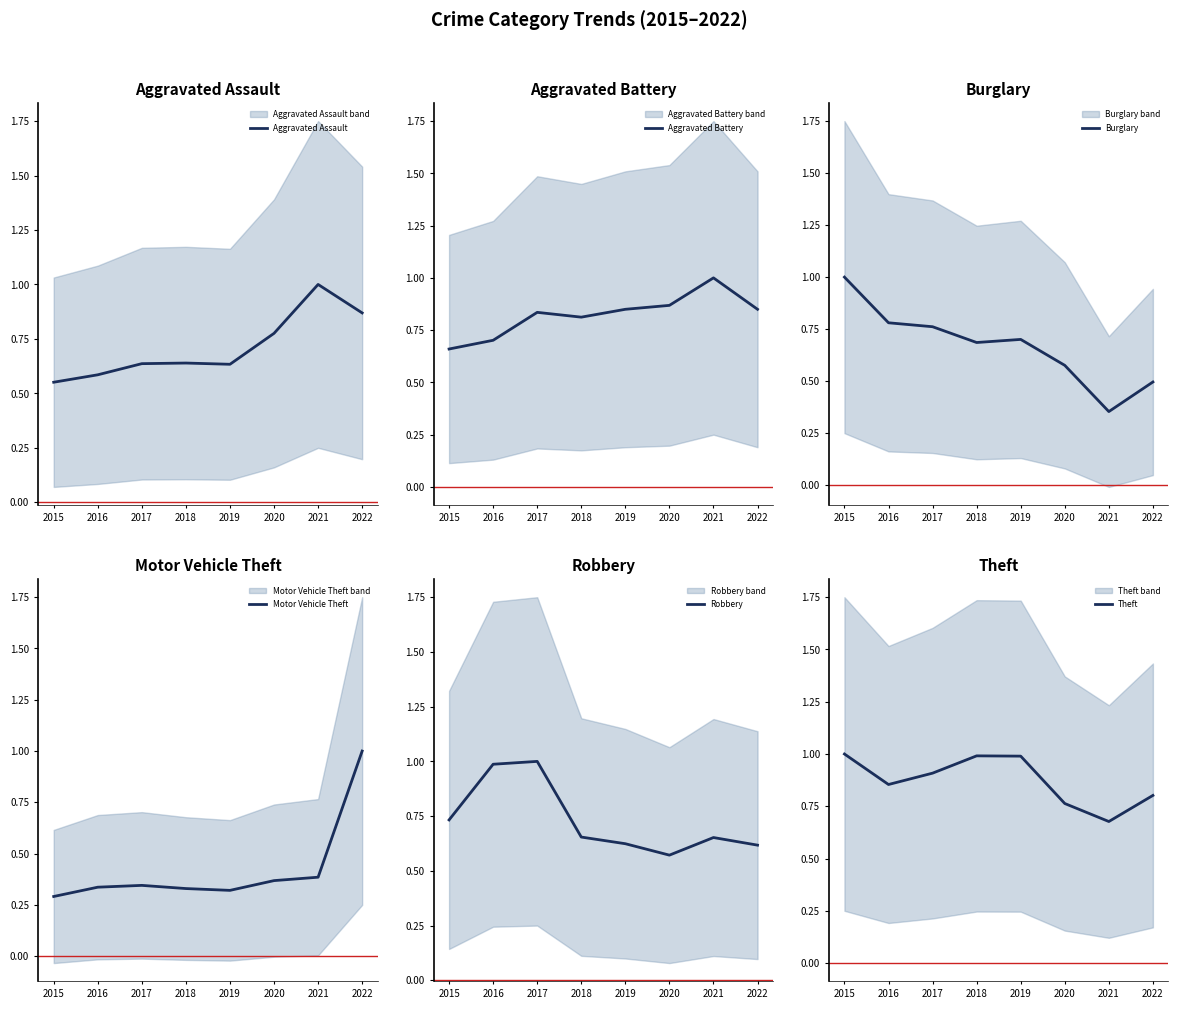

What is the smallest value displayed?

0.3